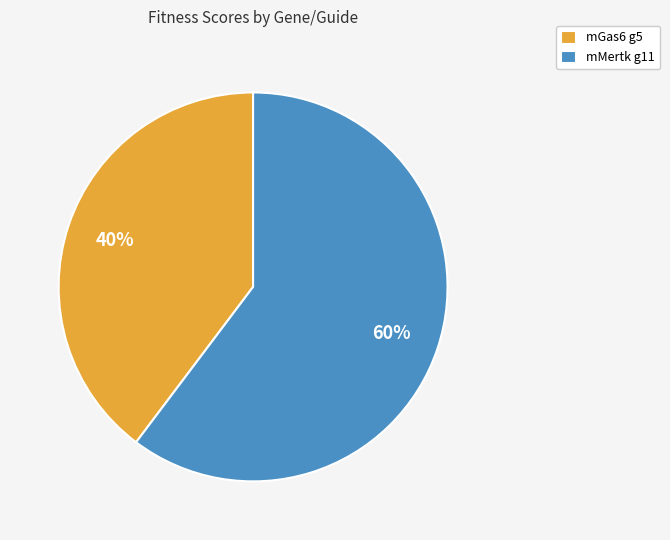

What is the majority slice?

mMertk g11